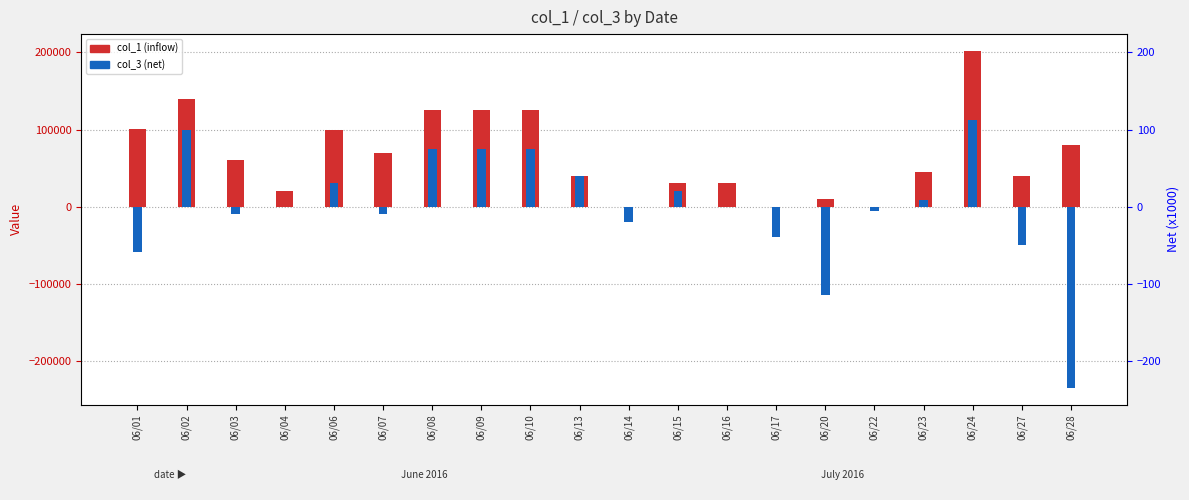

At 06/20, list the series in order from smallest to largest.

col_3 (net), col_1 (inflow)